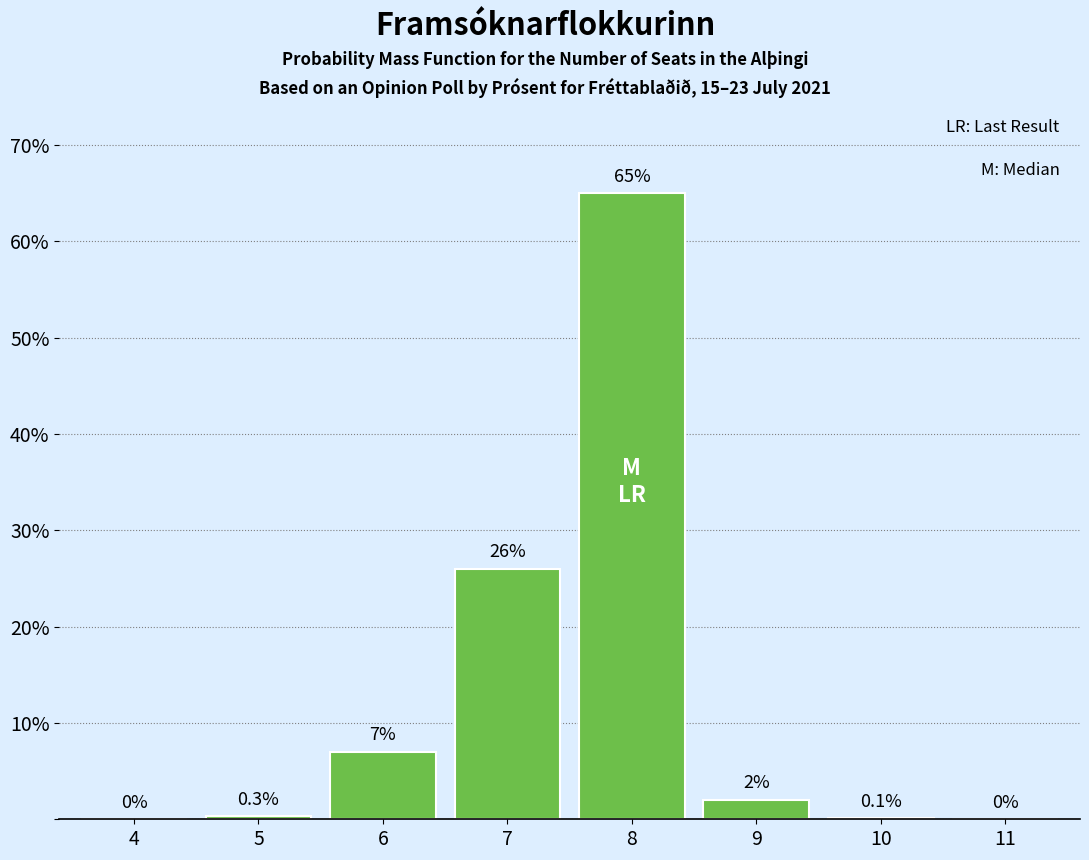

Reading right to left, extract all data points from this chart.

11=0.0	10=0.1	9=2.0	8=65.0	7=26.0	6=7.0	5=0.3	4=0.0